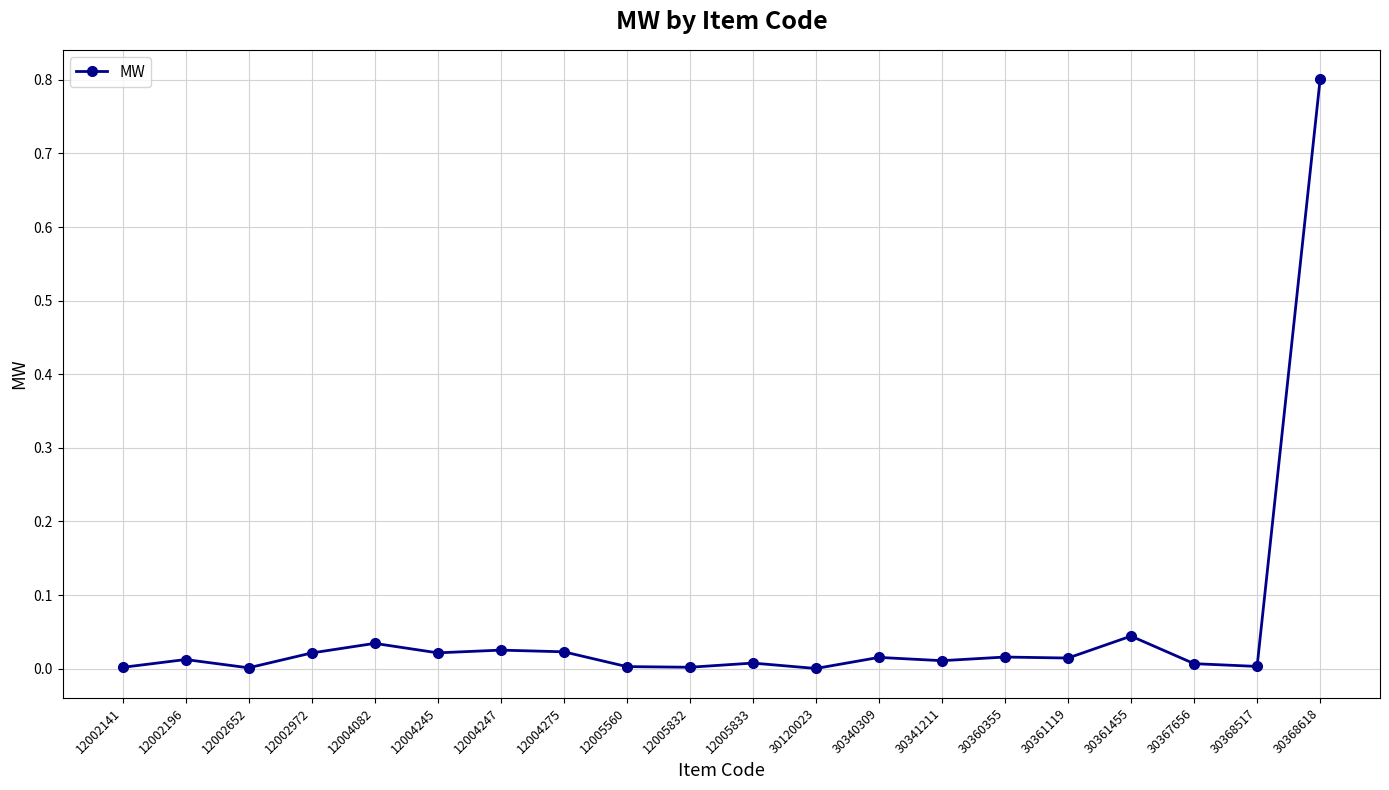

The chart shows a value of 0.0 at 30360355. True or false?

True